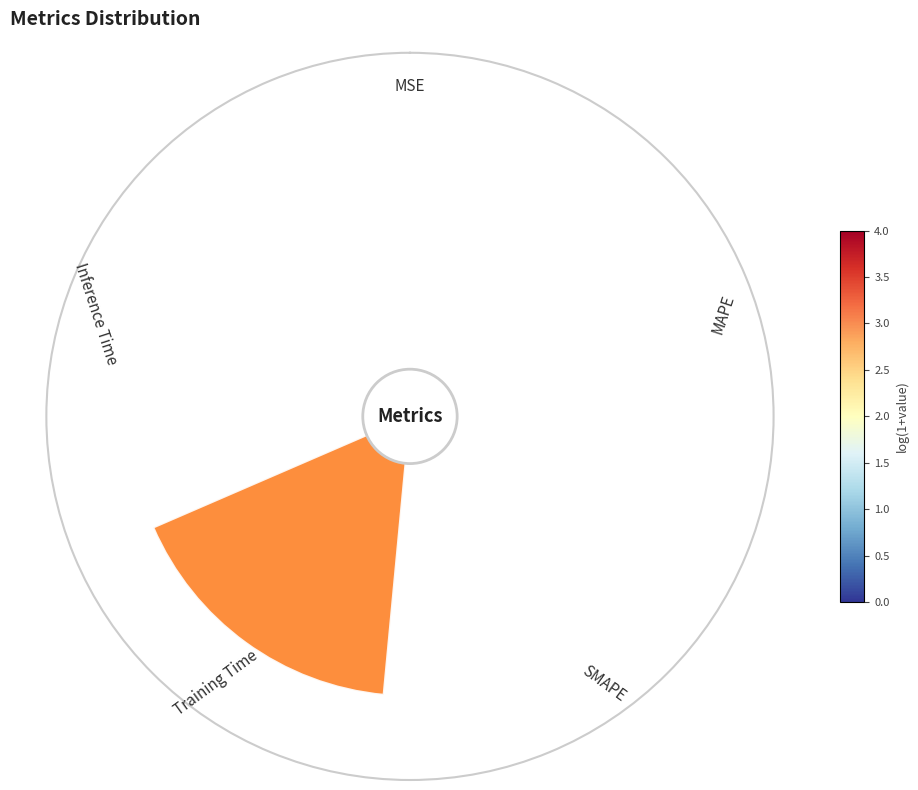

What percentage is the Training Time slice, to the nearest percent?

89%